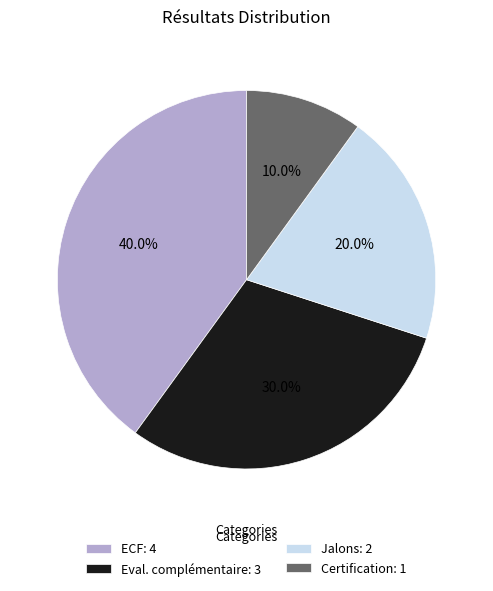

True or false: Certification accounts for 1% of the total.

False